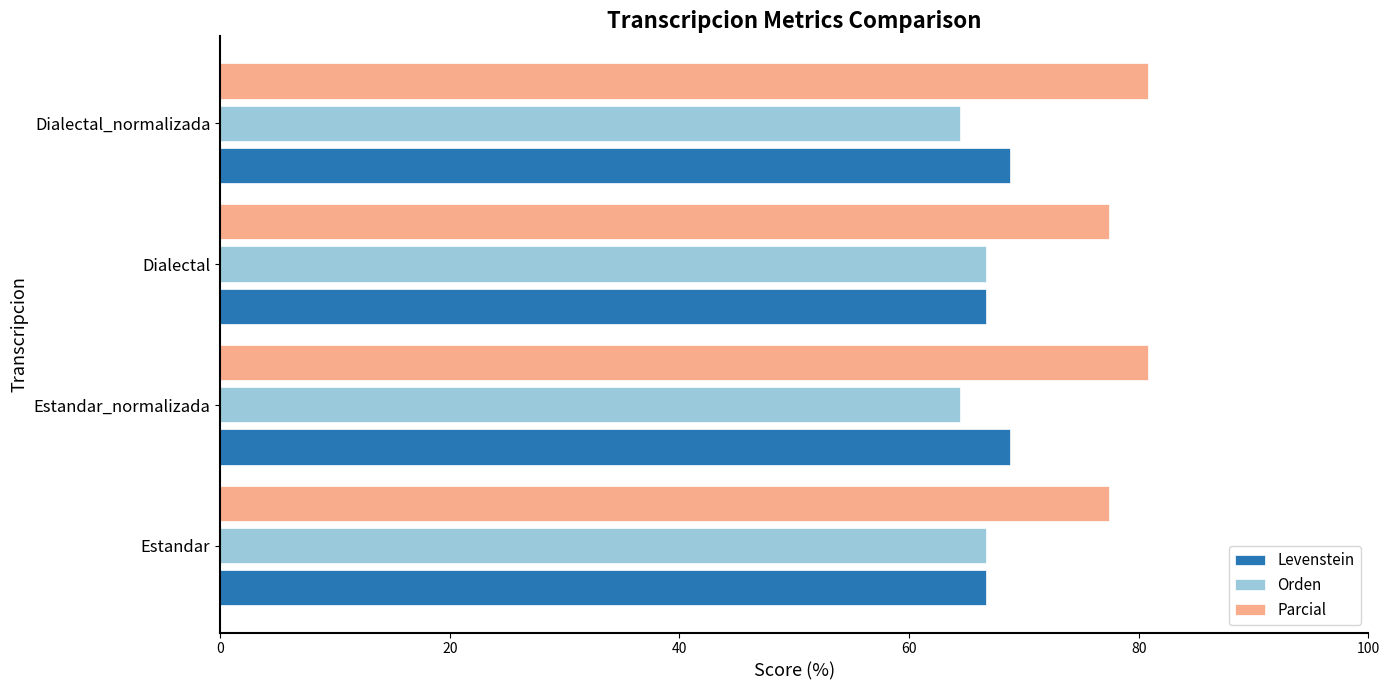

What is the lowest value of the Orden series?

64.4